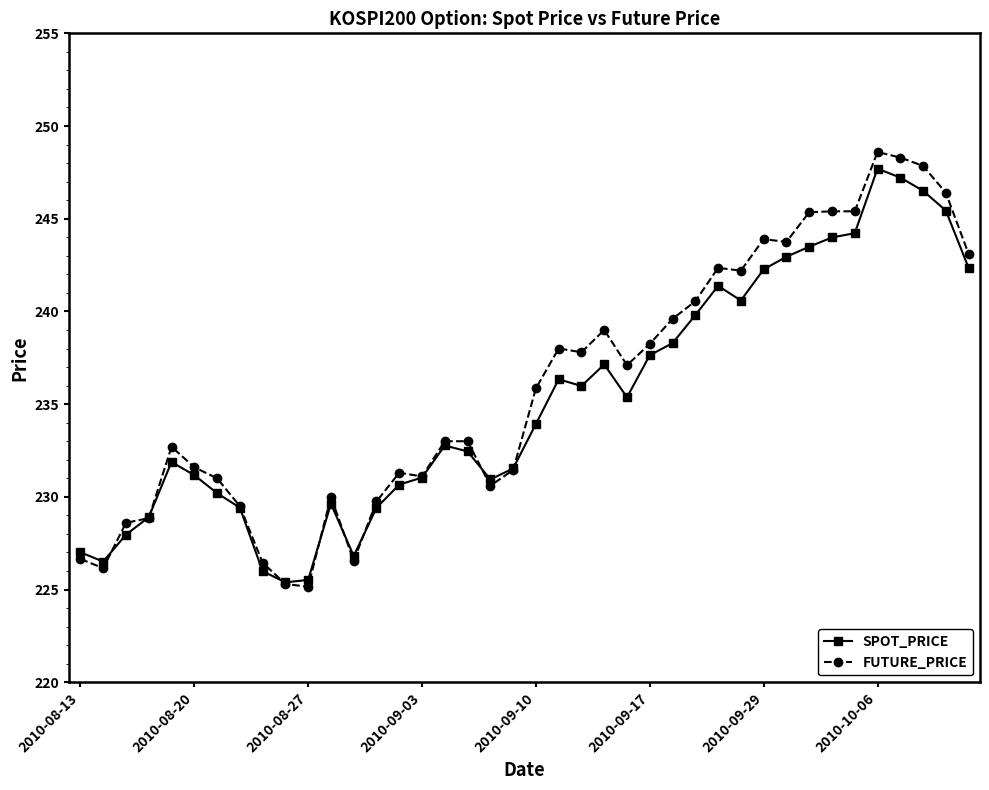

What is the lowest value of the SPOT_PRICE series?

225.4